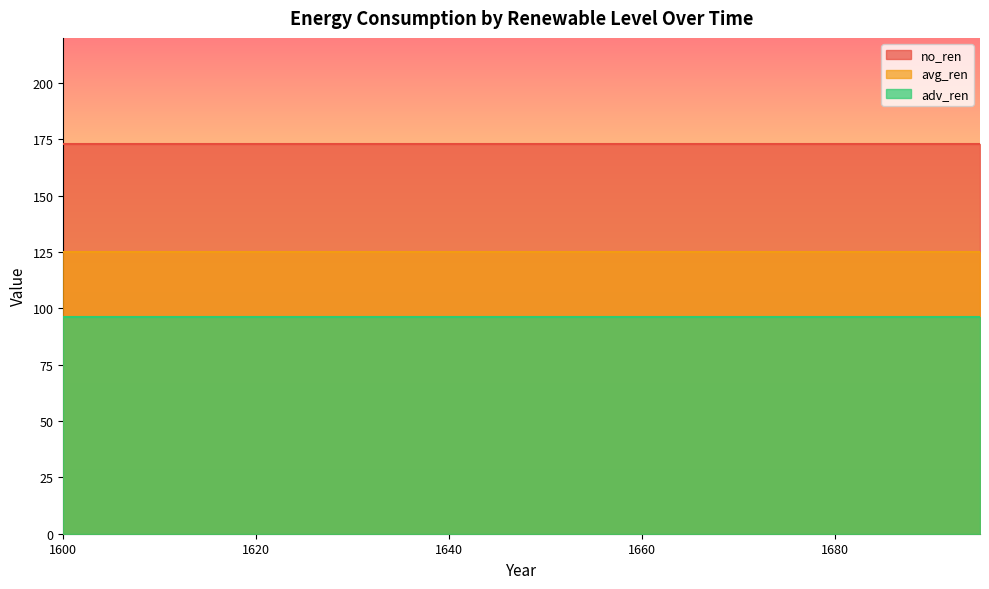

What are all the series names shown in the legend?

no_ren, avg_ren, adv_ren